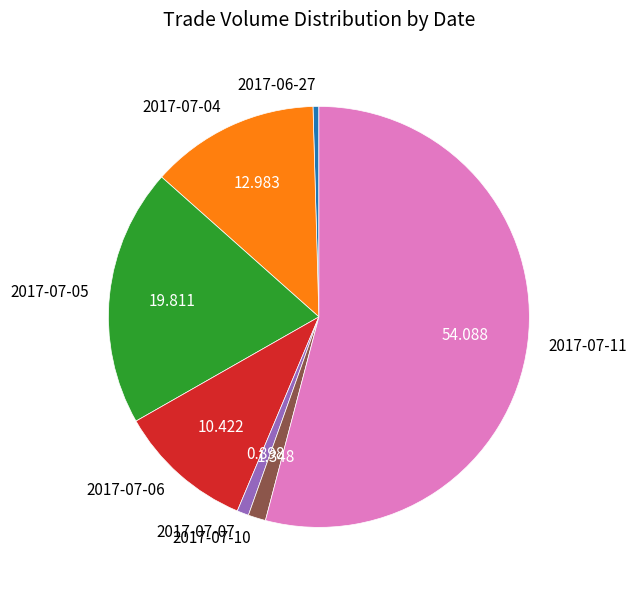

How many slices are in this pie chart?

7